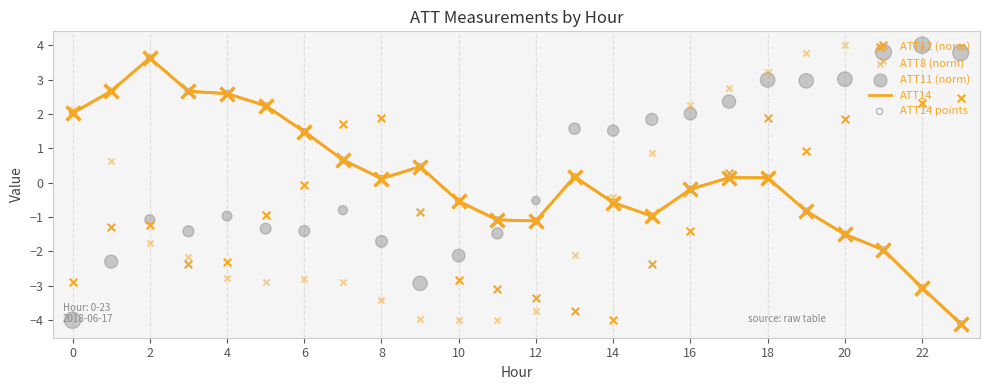

What are all the series names shown in the legend?

ATT14, ATT12 (norm), ATT8 (norm), ATT11 (norm), ATT14 points